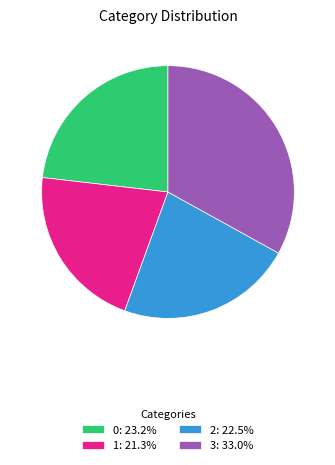

Is the sum of 0: 23.2% and 2: 22.5% greater than half?

No